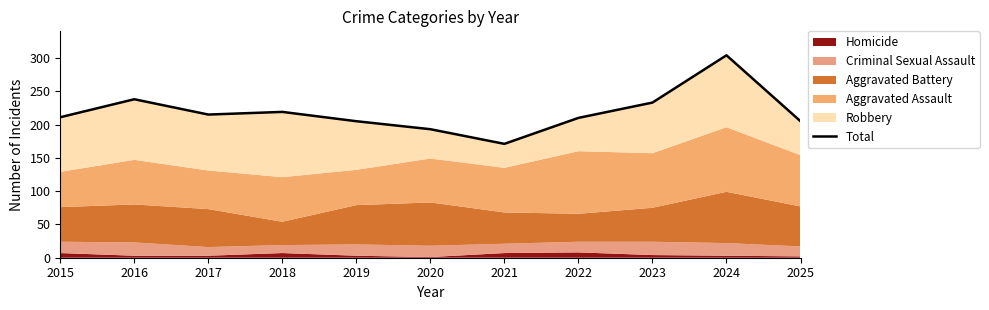

What is the change in value from 2015 to 2023?

+22